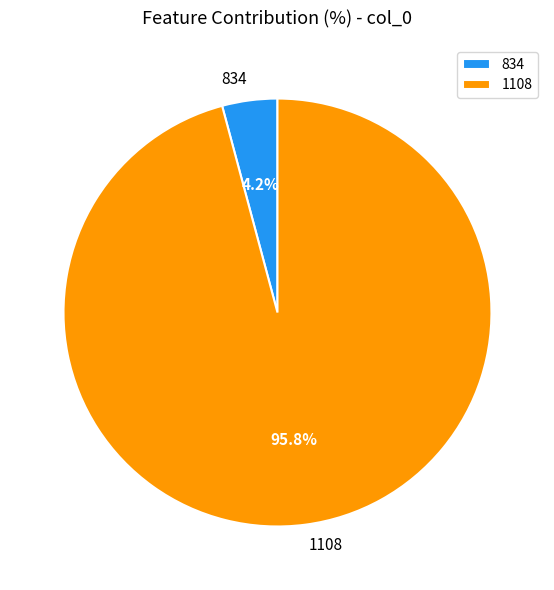

To the nearest percent, what is the combined percentage of 834 and 1108?

100%